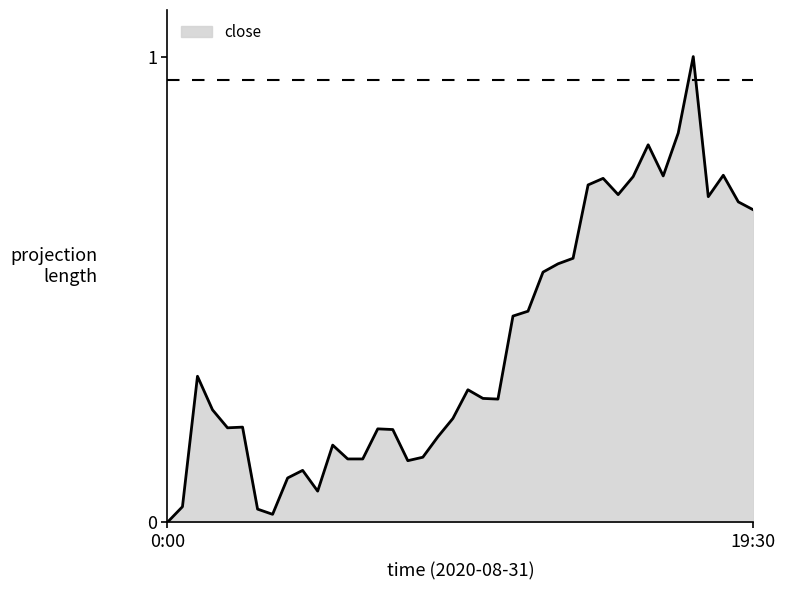

What is the difference between the maximum and minimum values?

1.0